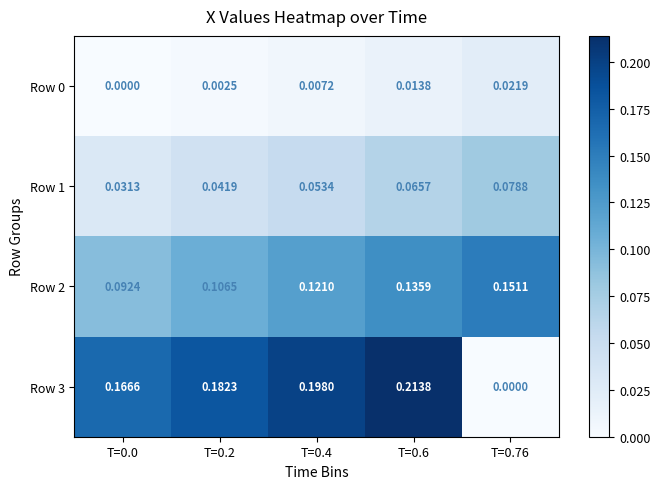

Is the value of Row 3 at T=0.6 greater than the value of Row 1 at T=0.4?

Yes